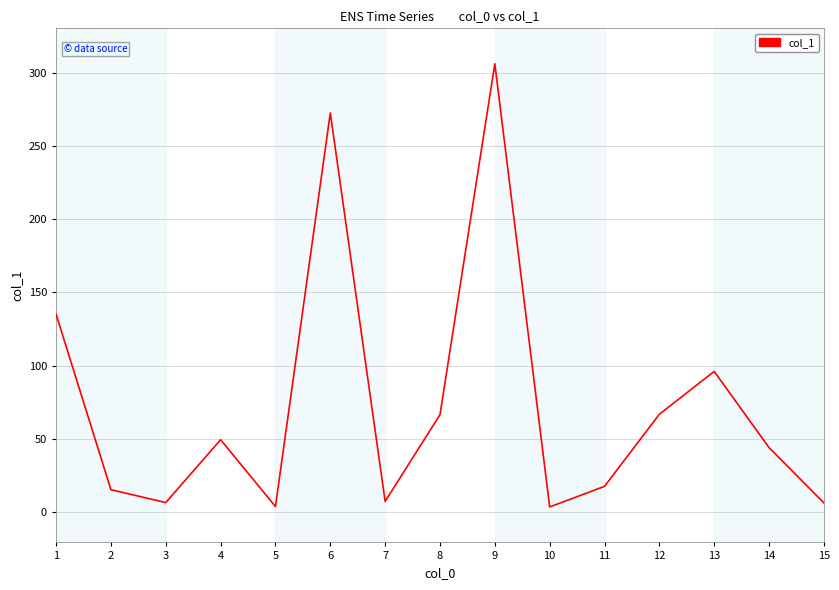

Which category has the highest value across all series?

9